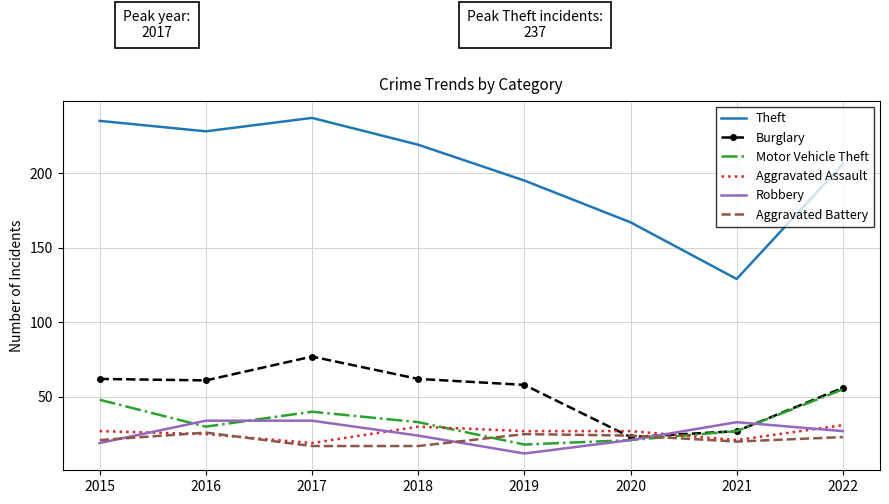

In Aggravated Battery, how many points are higher than both neighbors (excluding endpoints)?

2